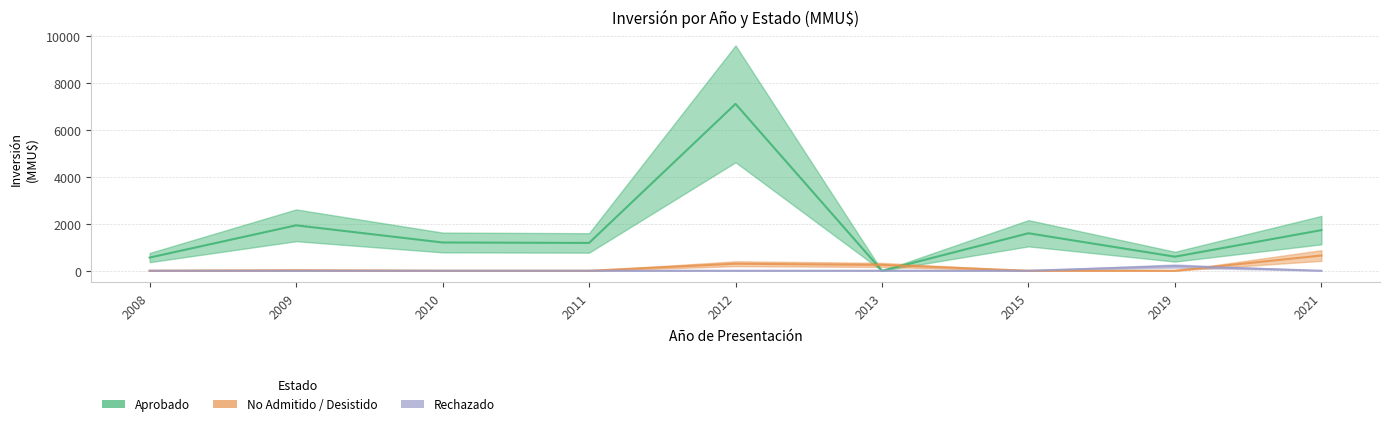

Is this an area chart (filled region under the line)?

No